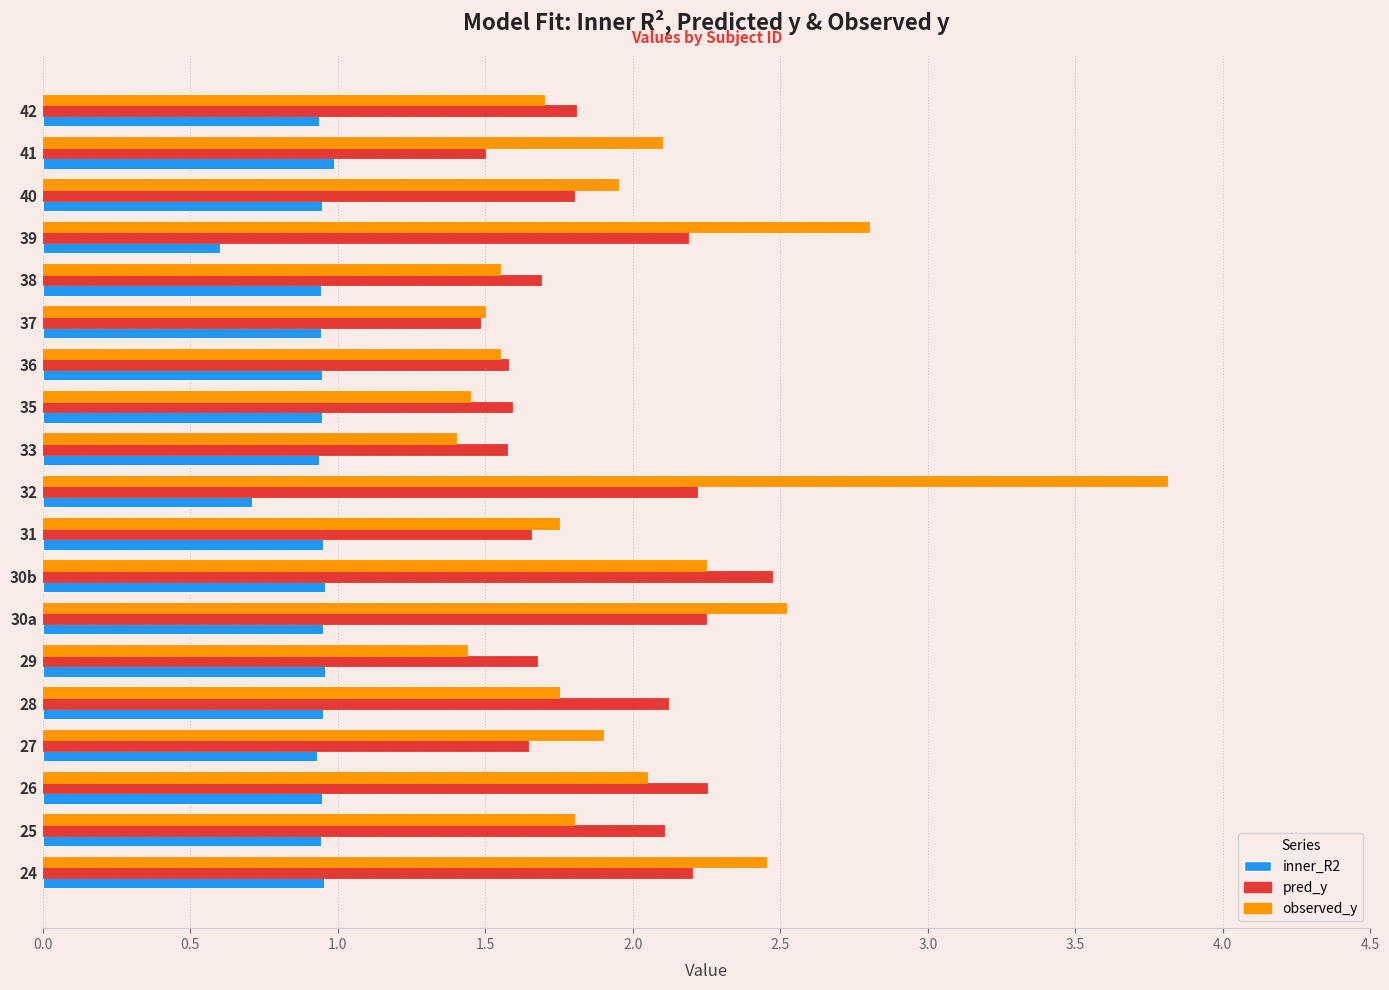

What is the difference between the maximum and minimum values in the inner_R2 series?

0.4